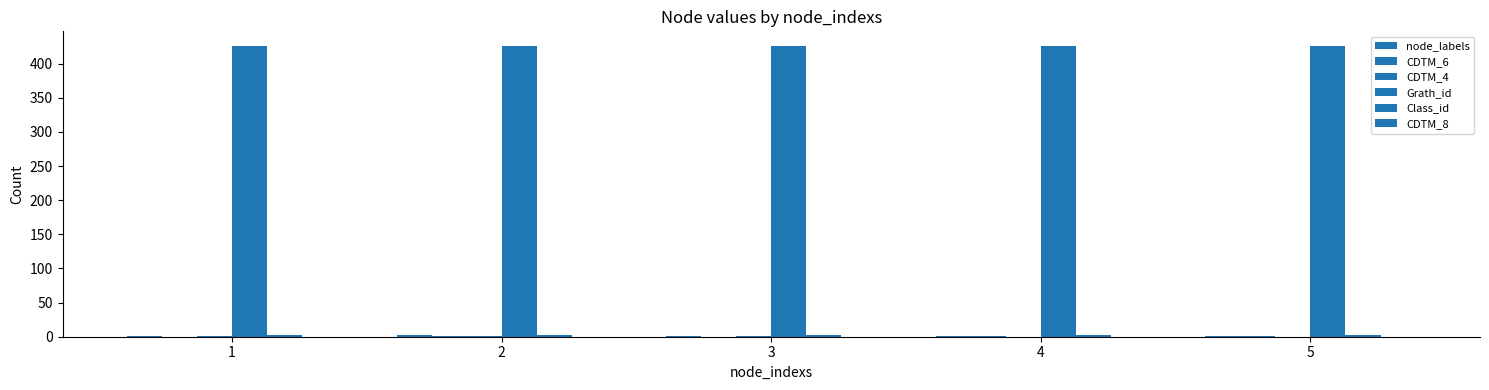

Is it true that node_labels equals 2 at 2?

True